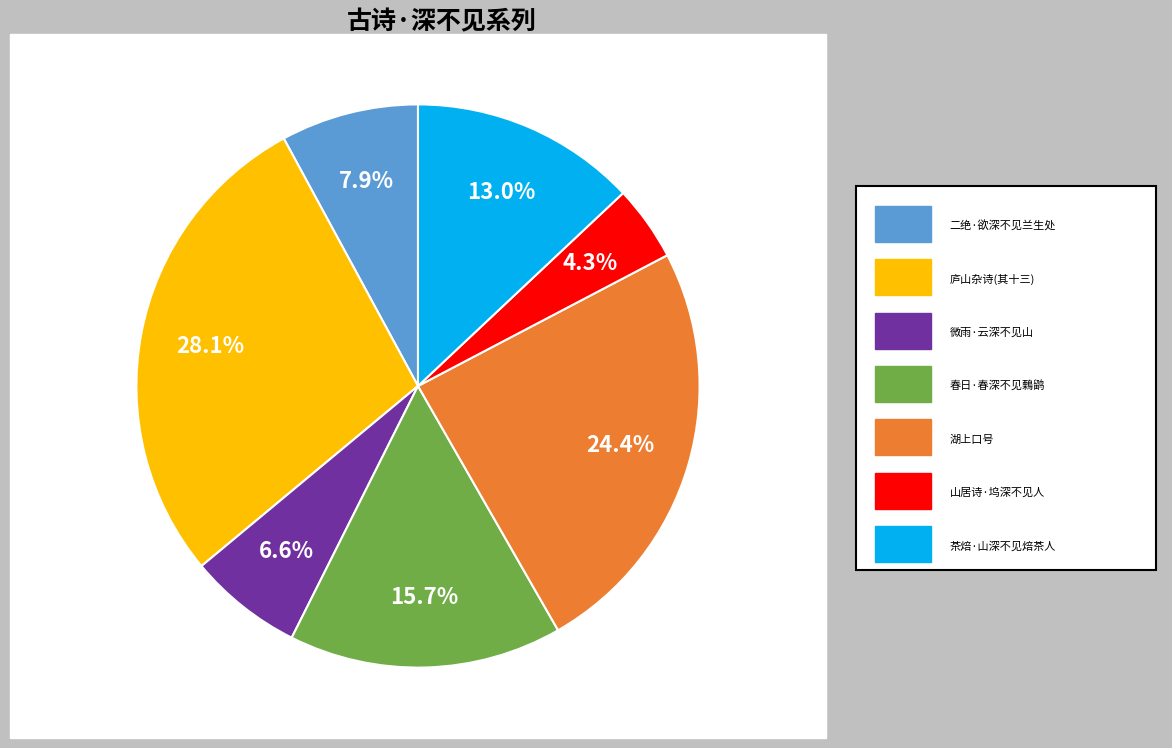

Does any single category account for the majority?

No